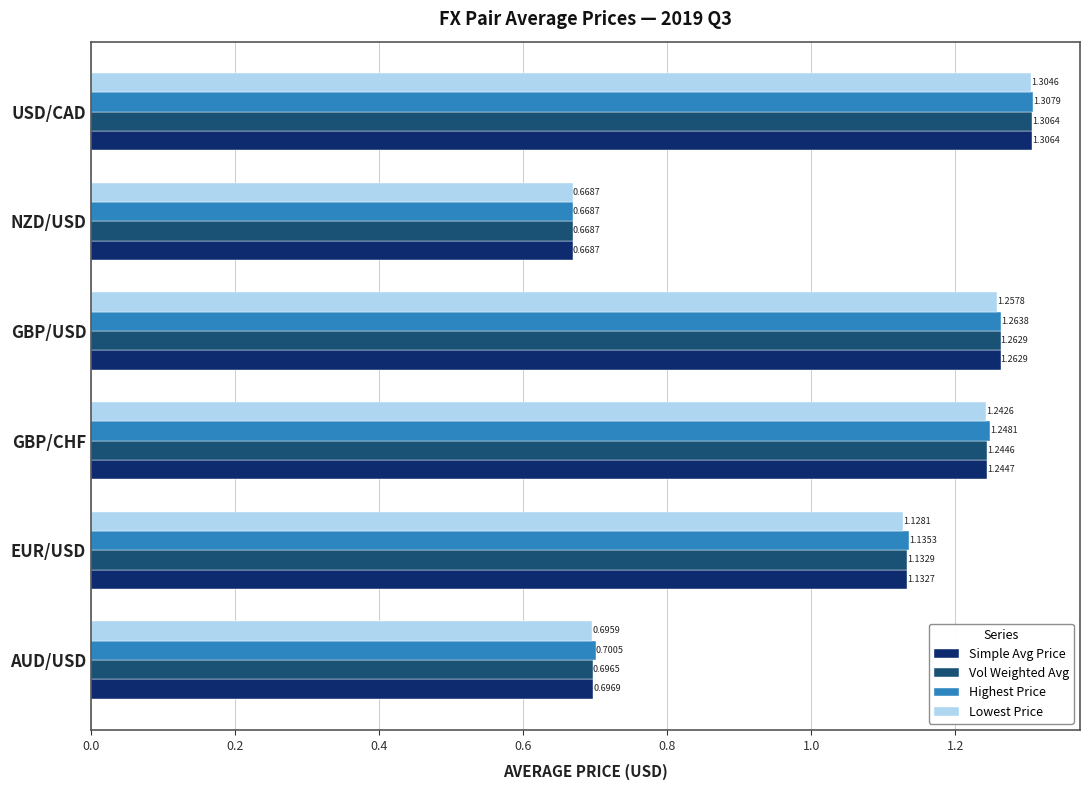

Which series has the largest range (max minus min)?

Highest Price